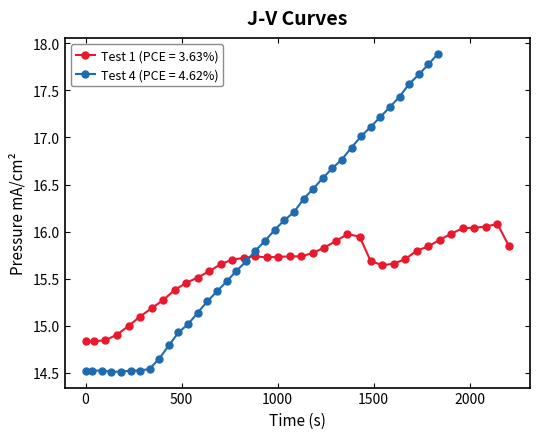

True or false: Test 1 (PCE = 3.63%) has more than 1 points higher than both neighbors.

True